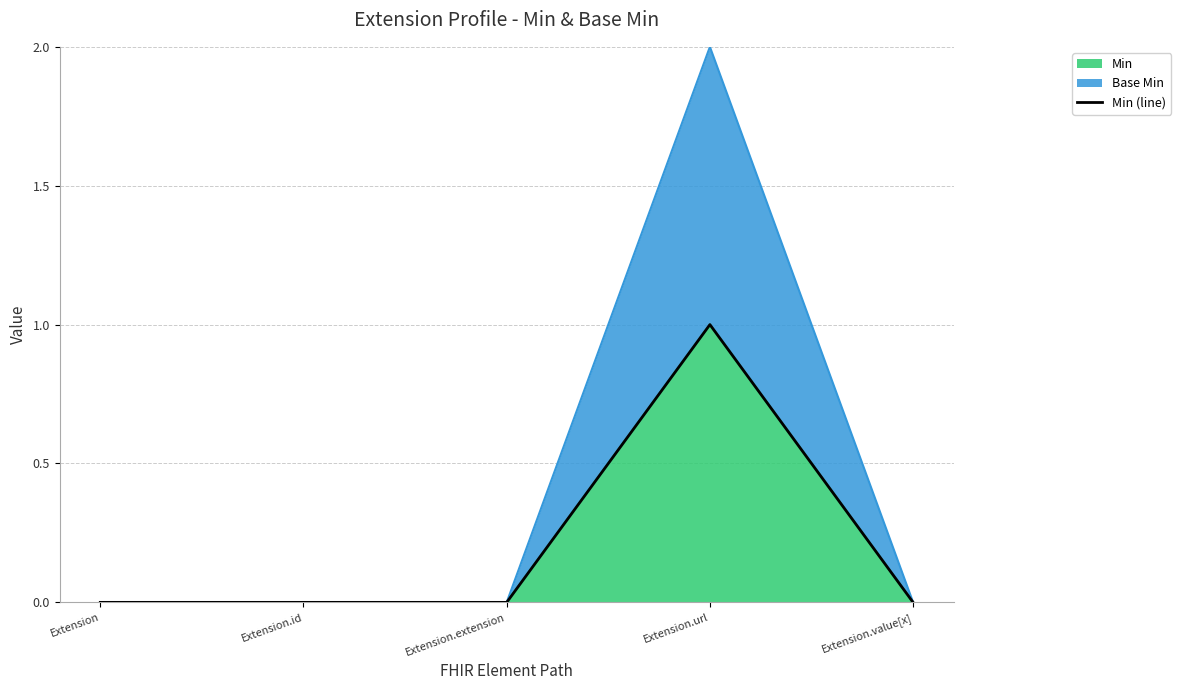

Does the chart display data point markers on the line(s)?

No